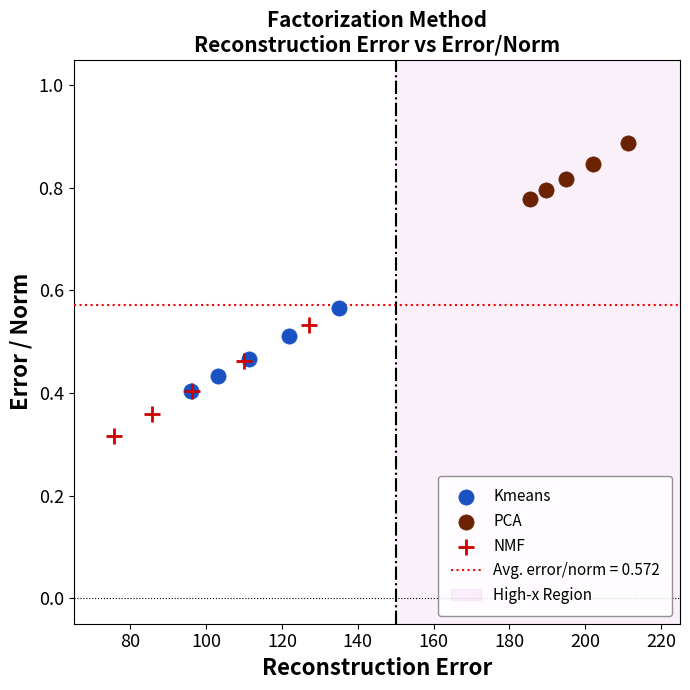

Which series has the widest spread of Y values?

NMF